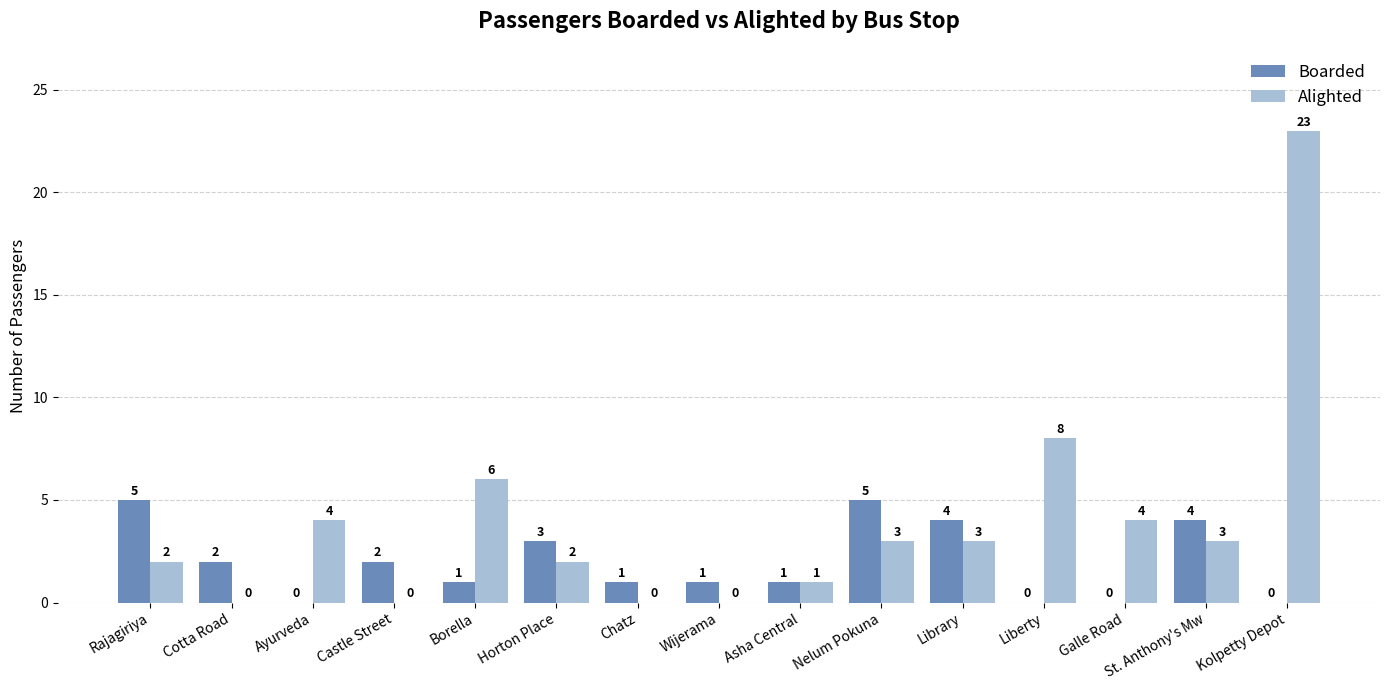

True or false: Boarded has a value of 0 at Ayurveda.

True